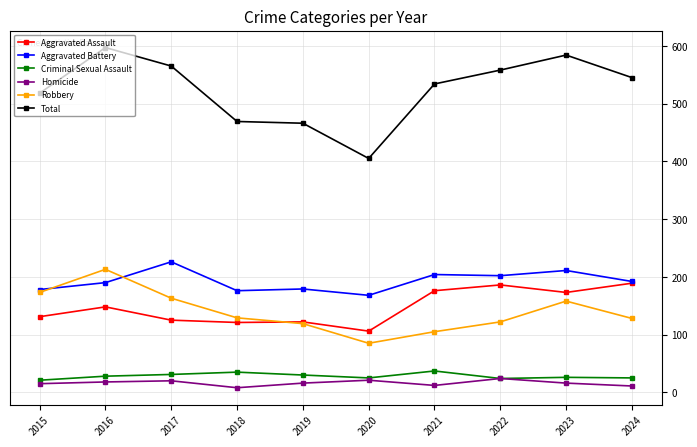

What is the minimum value for Total?

405